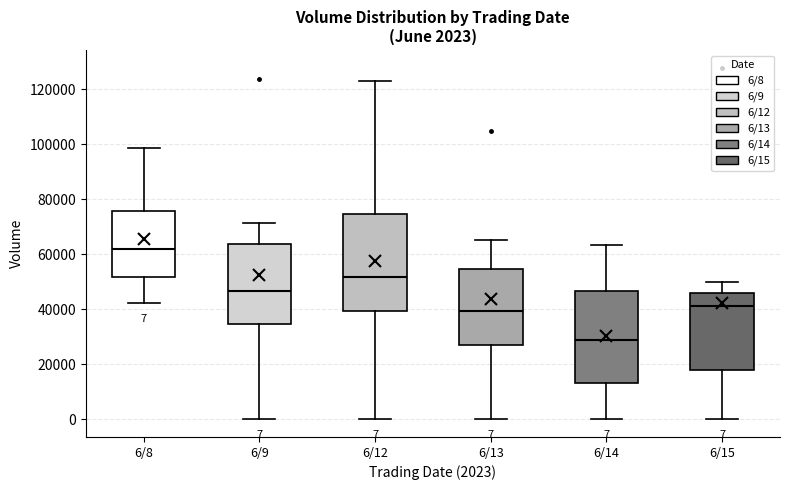

Which box's median line is the lowest?

6/14